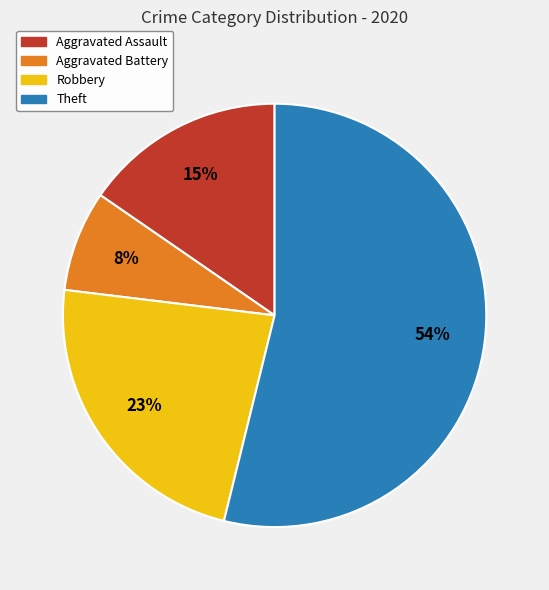

Between Aggravated Assault and Robbery, which is larger?

Robbery